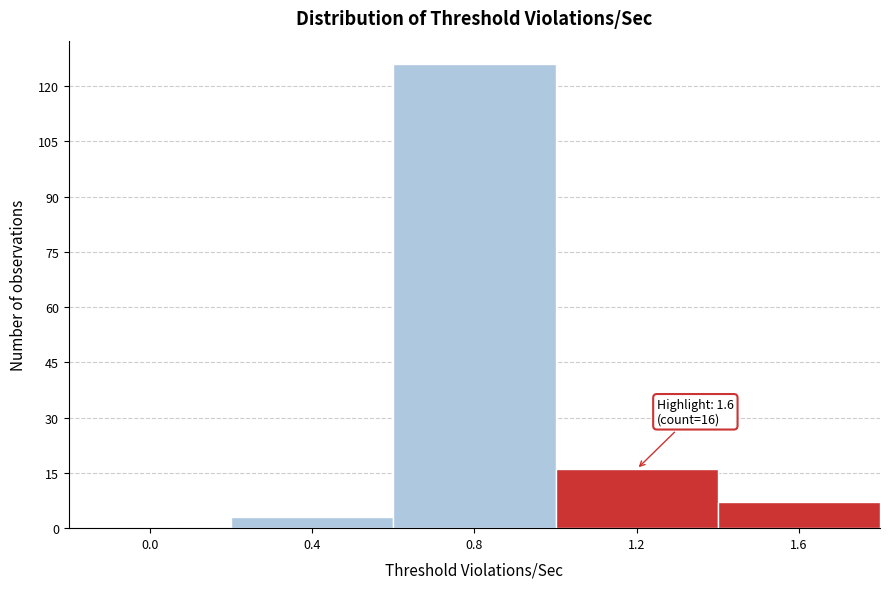

Reading left to right, extract all data points from this chart.

0.0=0	0.4=3	0.8=126	1.2=16	1.6=7